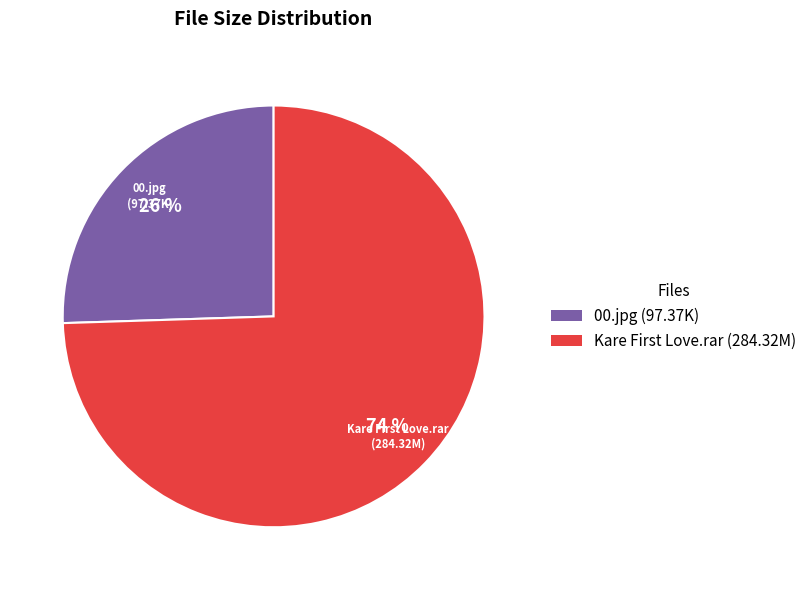

To the nearest percent, what is the average slice percentage?

50%